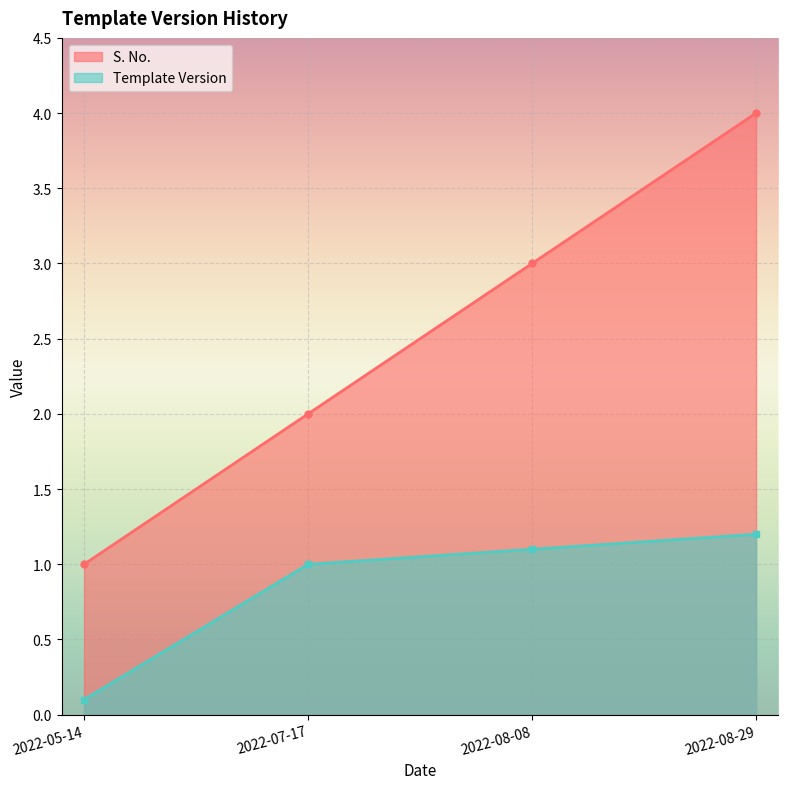

Reading right to left, list all the values displayed in this chart.

S. No.: 2022-08-29=4.0	2022-08-08=3.0	2022-07-17=2.0	2022-05-14=1.0
Template Version: 2022-08-29=1.2	2022-08-08=1.1	2022-07-17=1.0	2022-05-14=0.1